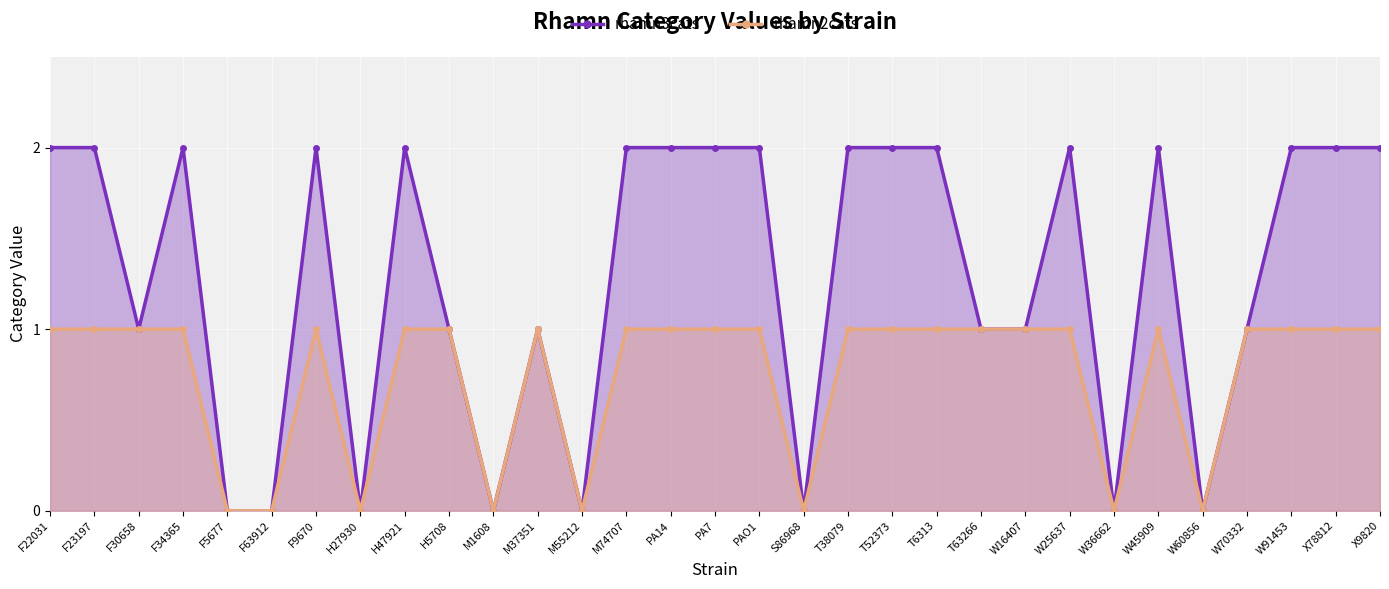

Count the number of data series in this chart.

2